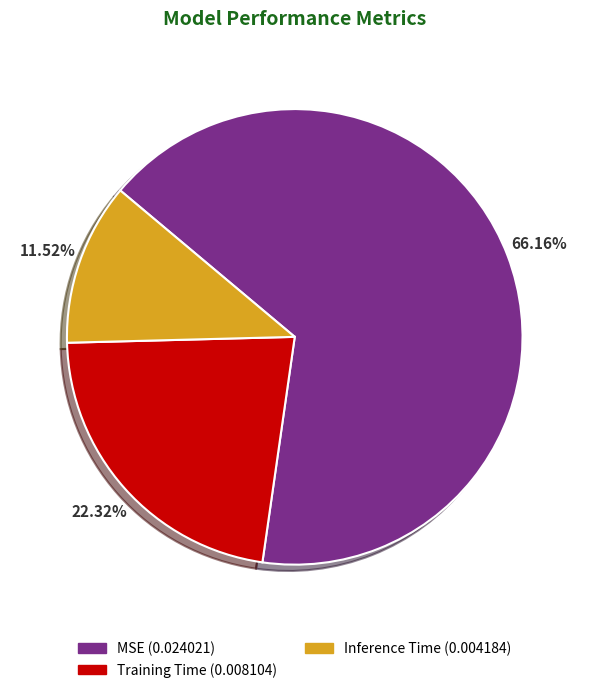

What percentage do MSE and Inference Time together represent?

77.7%